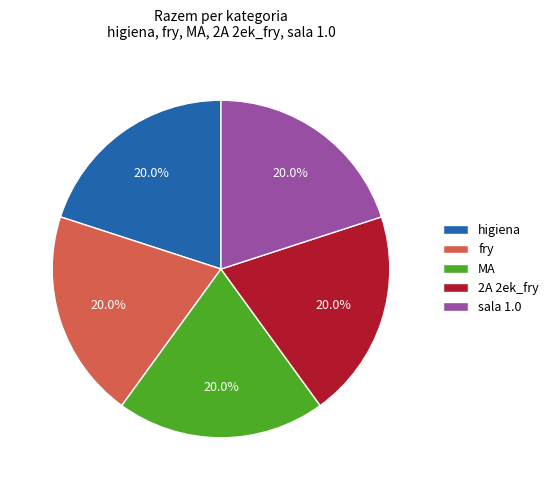

Approximately how many times larger is the value at fry compared to MA?

1.0